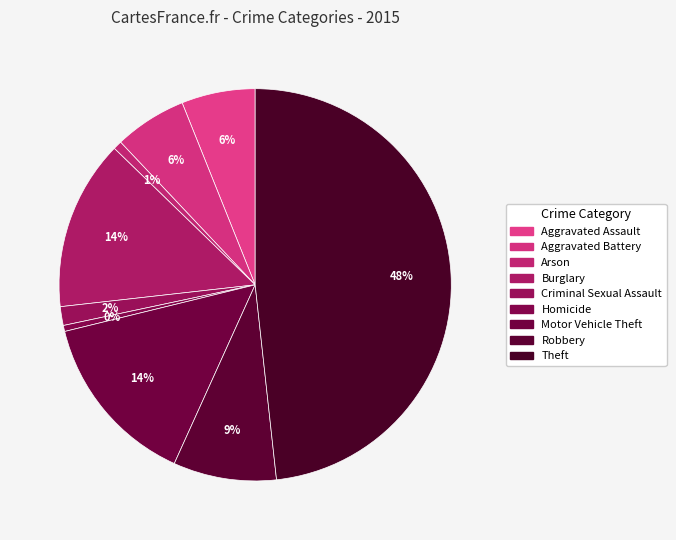

What portion of the pie excludes Motor Vehicle Theft?

85.6%